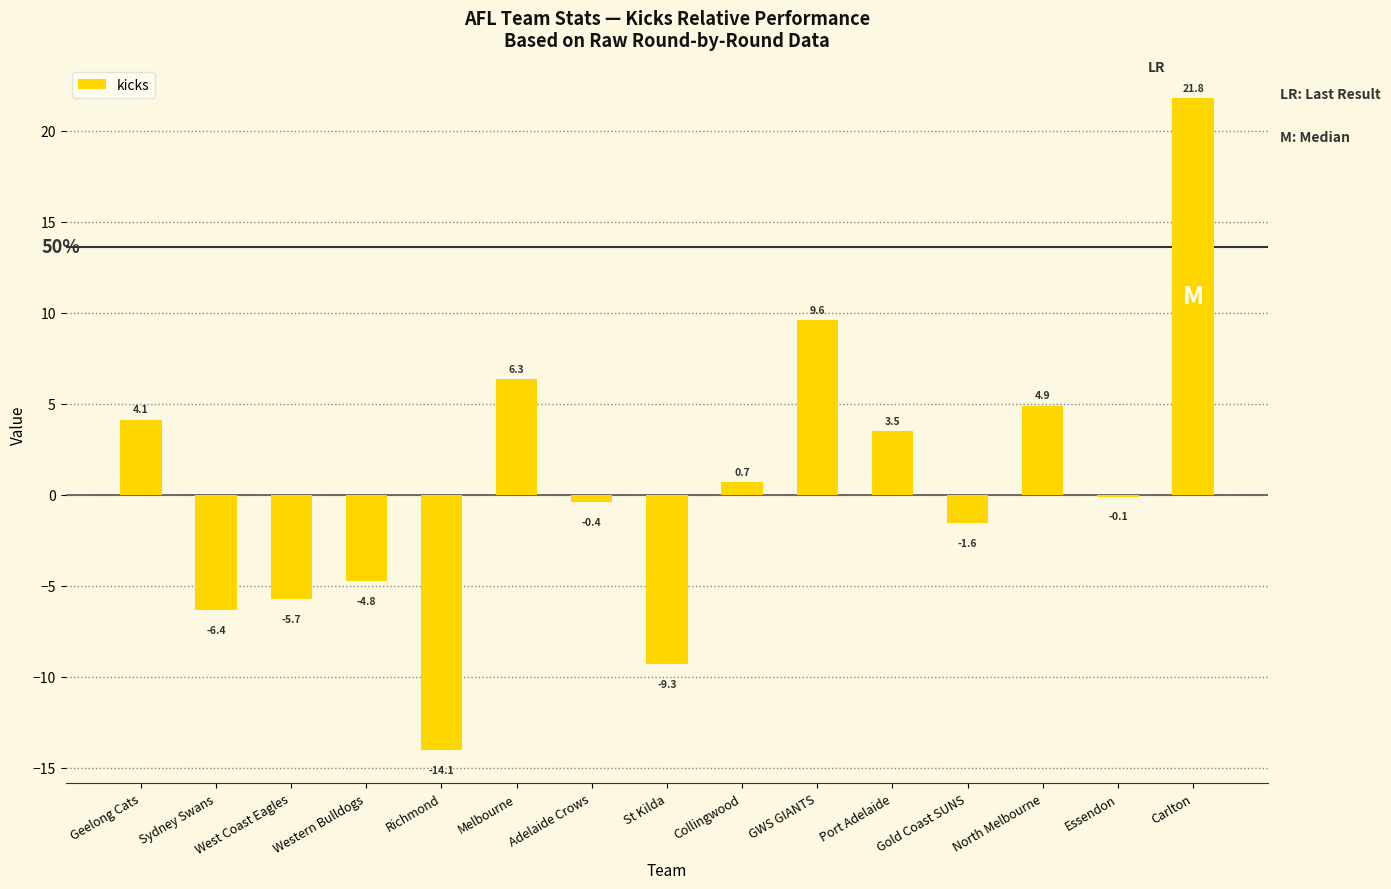

What is the average value?

0.6